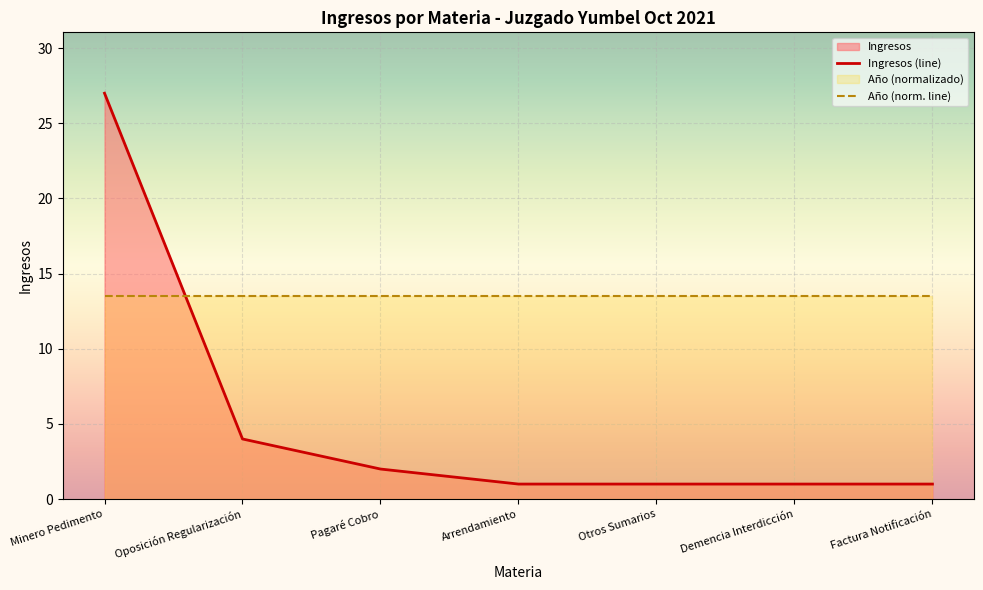

Reading right to left, what are all the values shown in this chart?

Ingresos (line): Factura Notificación=1.0	Demencia Interdicción=1.0	Otros Sumarios=1.0	Arrendamiento=1.0	Pagaré Cobro=2.0	Oposición Regularización=4.0	Minero Pedimento=27.0
Año (norm. line): Factura Notificación=13.5	Demencia Interdicción=13.5	Otros Sumarios=13.5	Arrendamiento=13.5	Pagaré Cobro=13.5	Oposición Regularización=13.5	Minero Pedimento=13.5